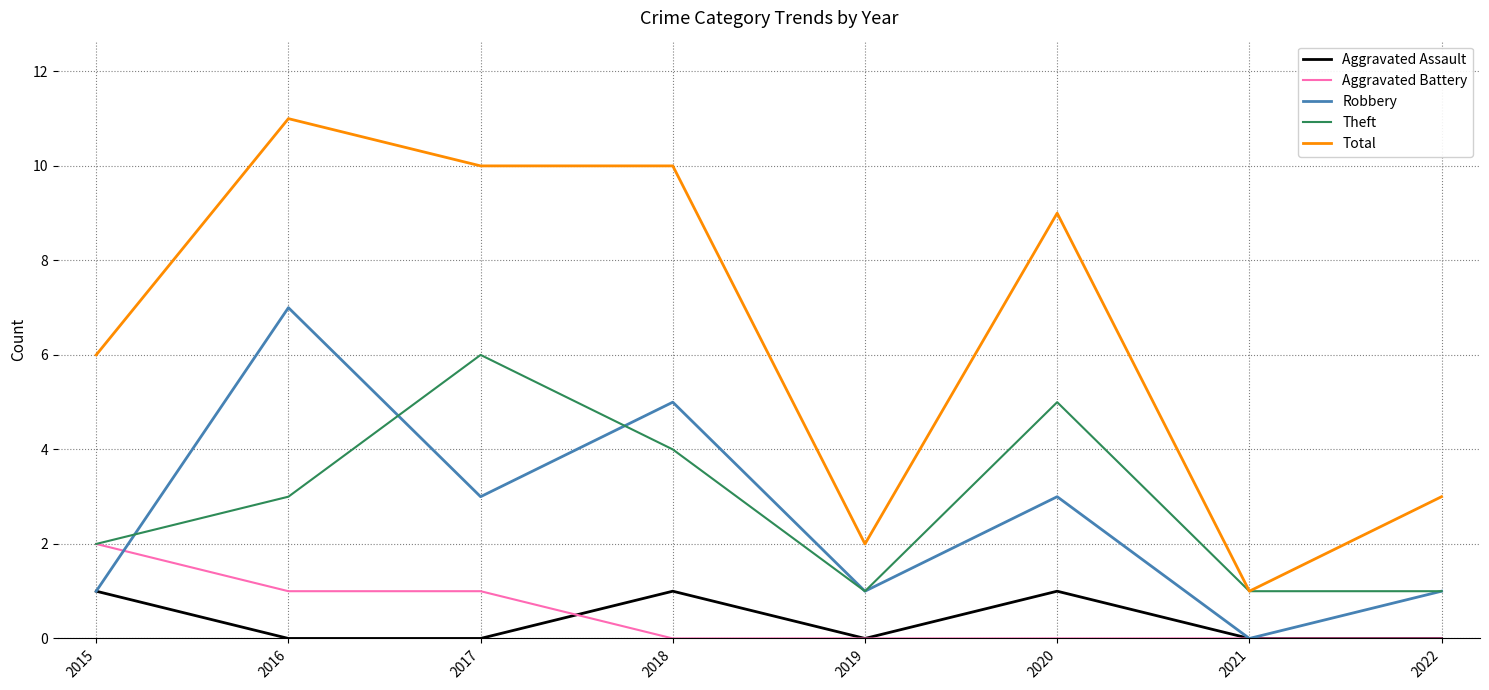

Rank the series by their maximum value, from lowest to highest.

Aggravated Assault, Aggravated Battery, Theft, Robbery, Total